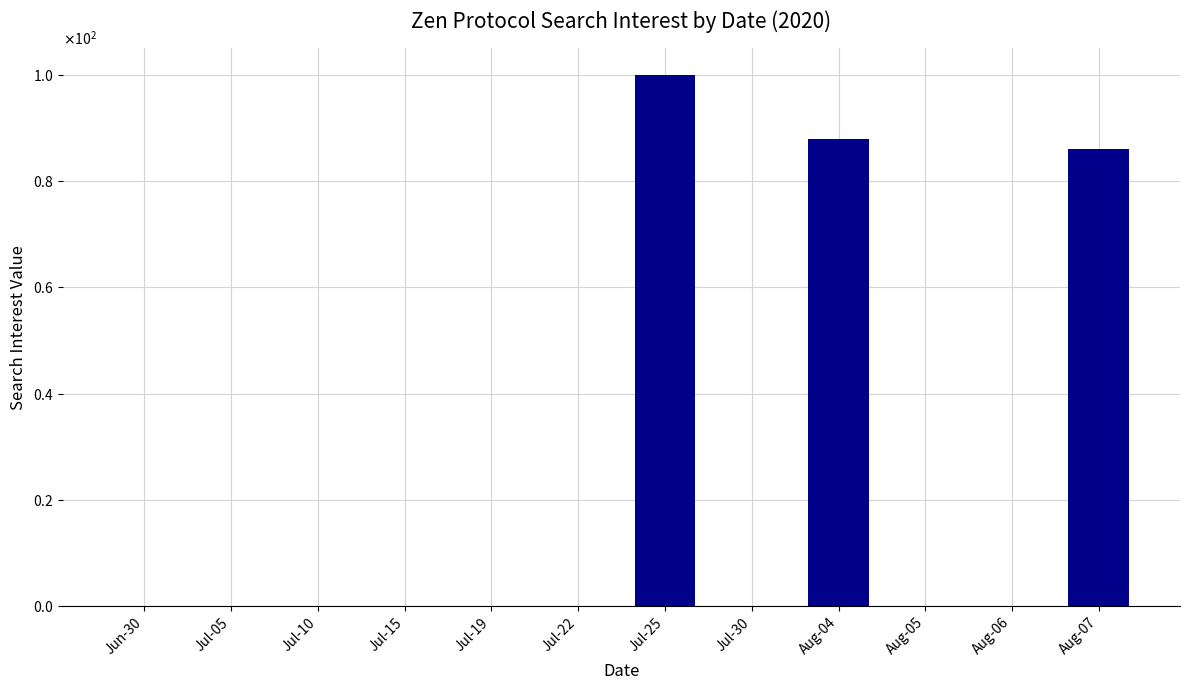

Are the bars grouped side by side (vs. stacked)?

No